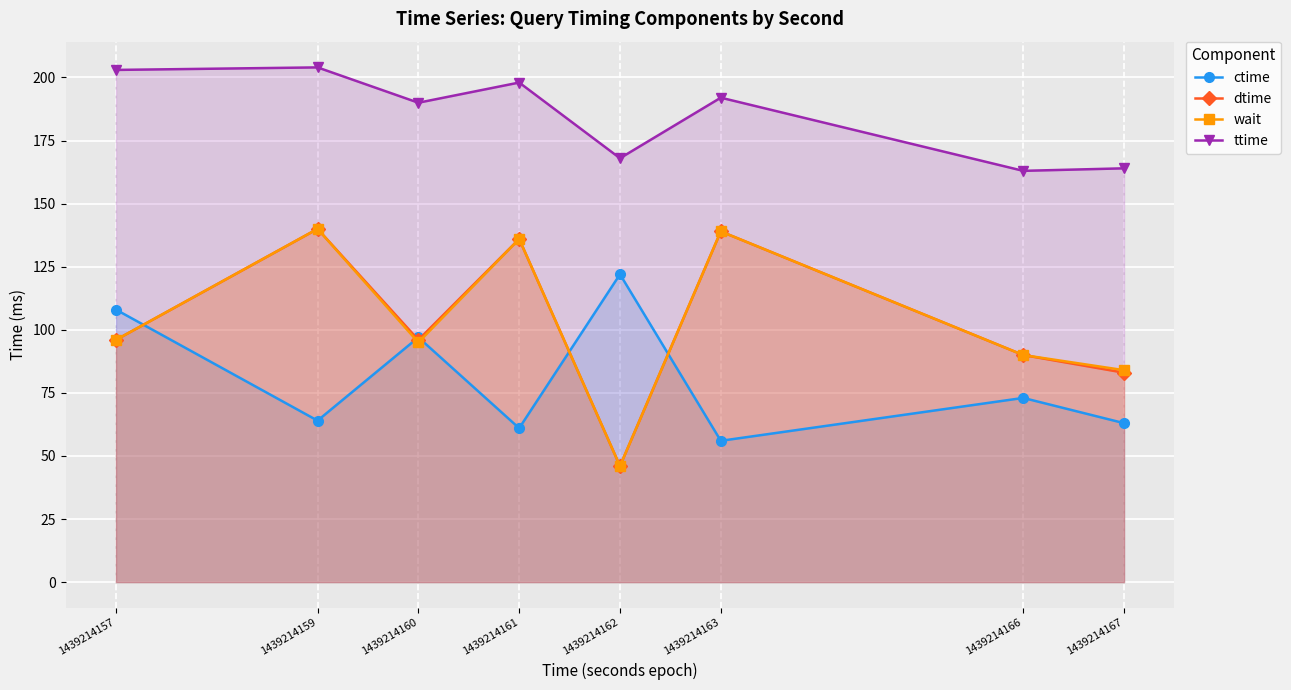

What is the total value across all series at 1439214160?

478